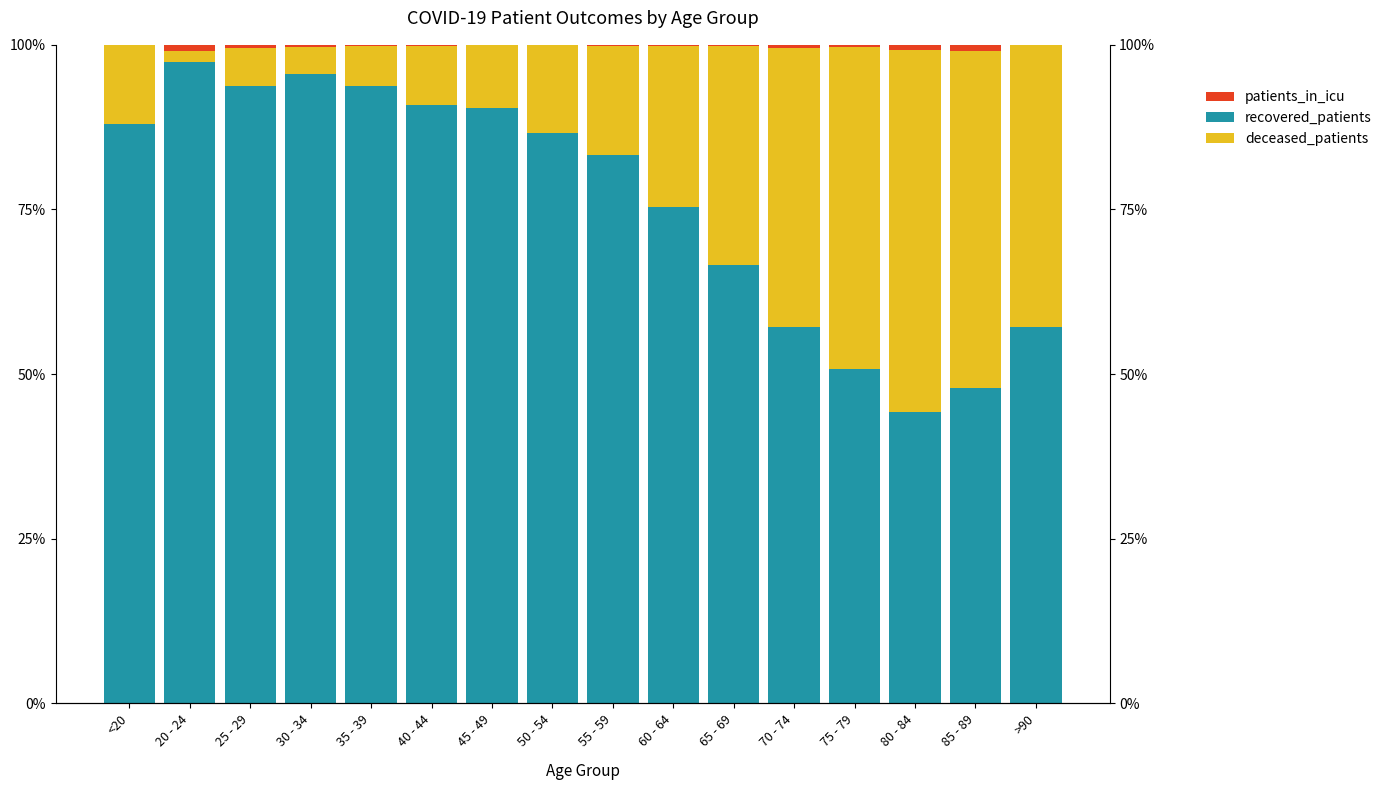

What is the label of the 6th bar from the right?

65 - 69